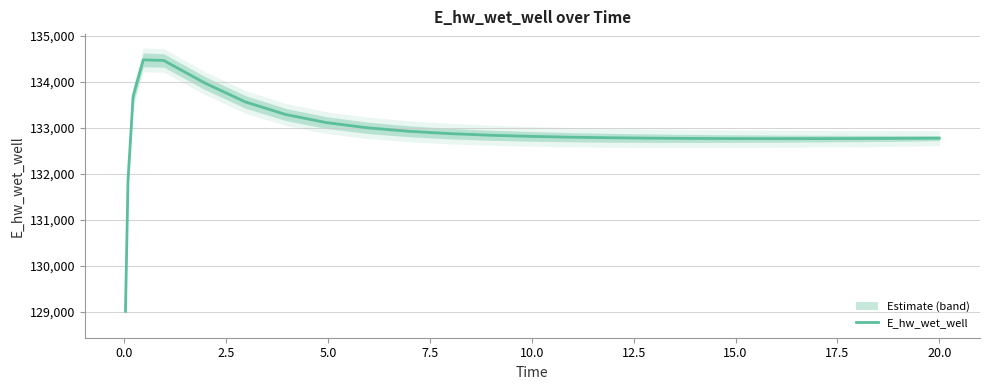

What is the difference between the maximum and second lowest values?

2614.2